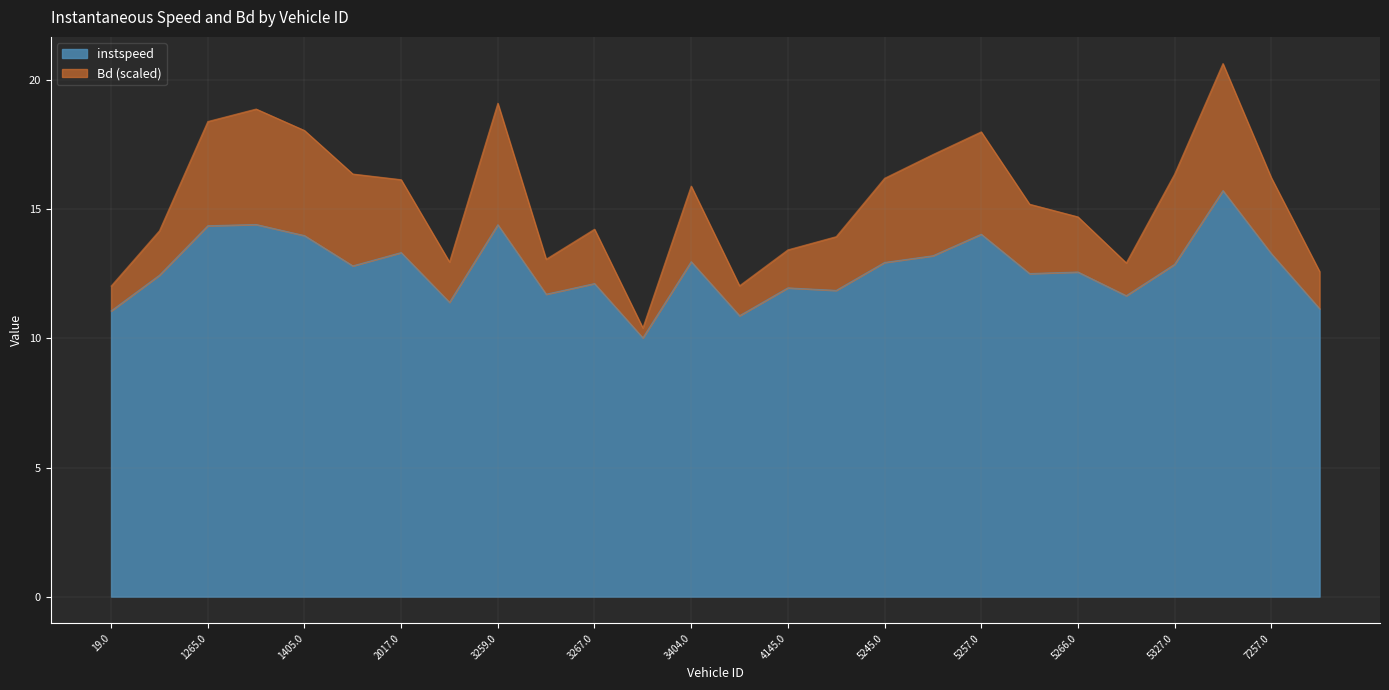

At which category is the sum across all series the highest?

6139.0